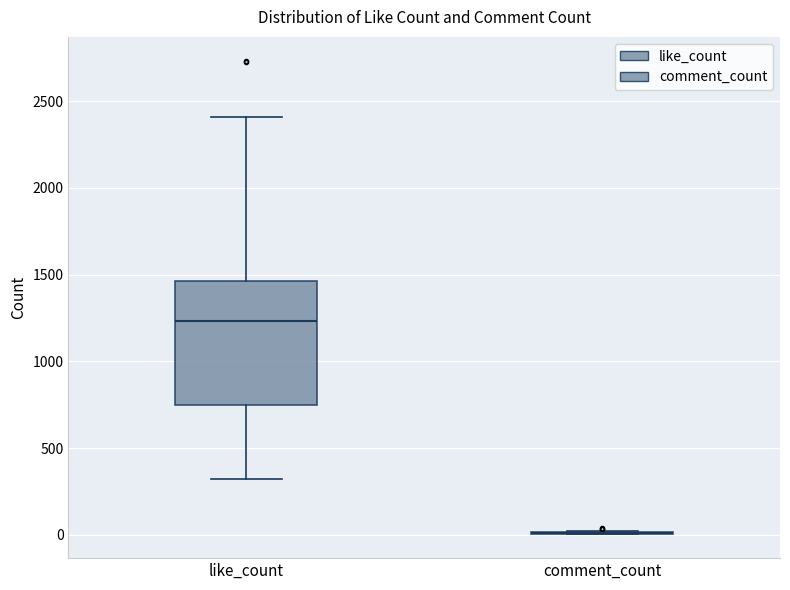

Reading left to right, transcribe this box plot: for each box, give where its median line is, the range the box spans, and where its two whiskers end, as read against the y-axis. The values are not printed on the chart, so give them approximately, as read against the axis.

like_count: median 1250, box 750 to 1450, whiskers 300 to 2400
comment_count: box collapsed to a line at 0, whiskers 0 to 50